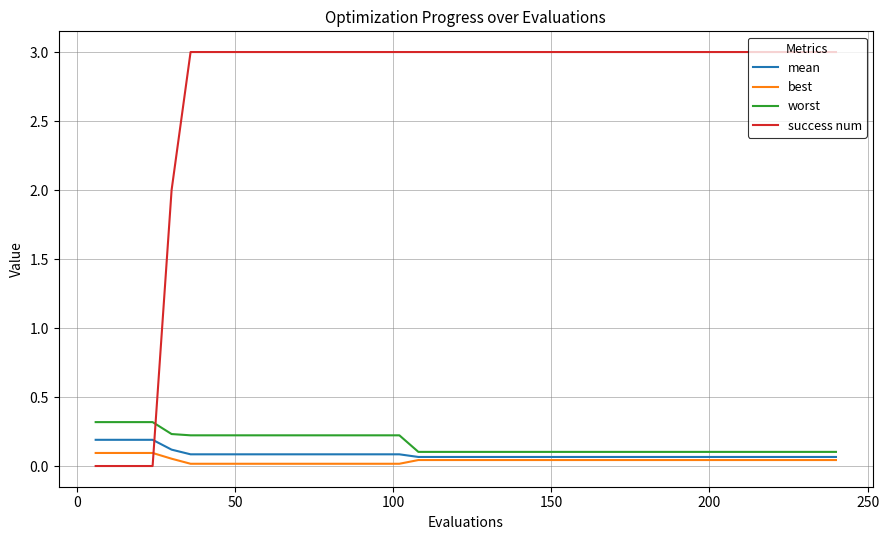

List the series in order of their peak value, highest first.

success num, worst, mean, best